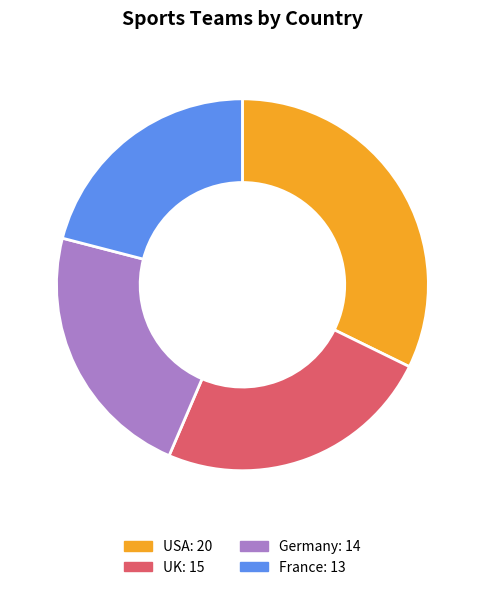

Is the sum of UK and France greater than half?

No